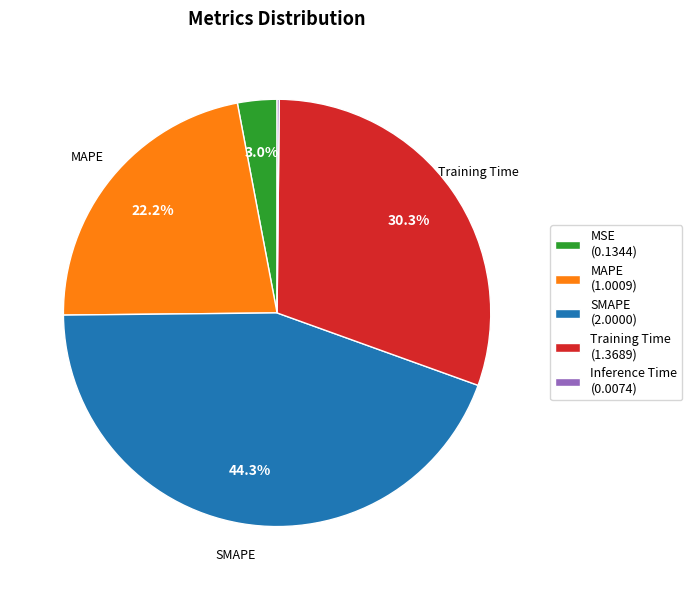

Is there a majority slice in this chart?

No